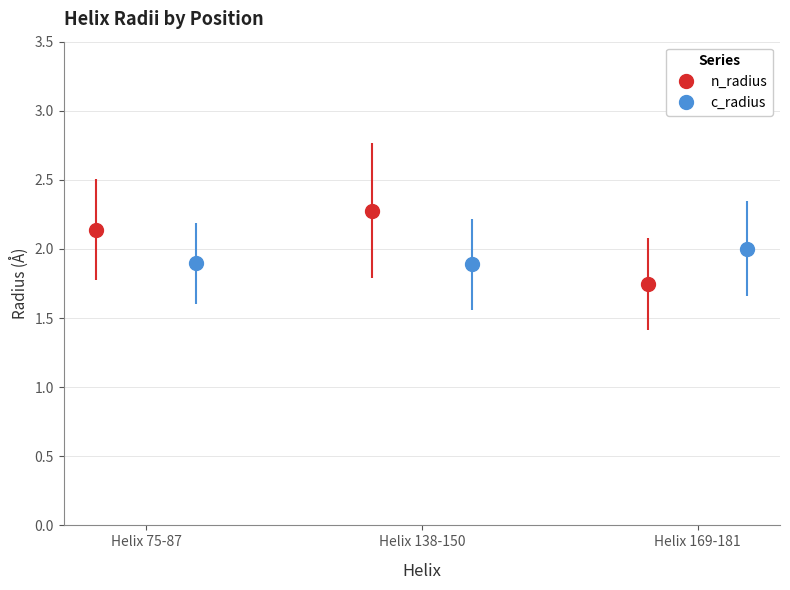

Reading left to right, list all the values displayed in this chart.

n_radius: 2.1	2.3	1.7
c_radius: 1.9	1.9	2.0